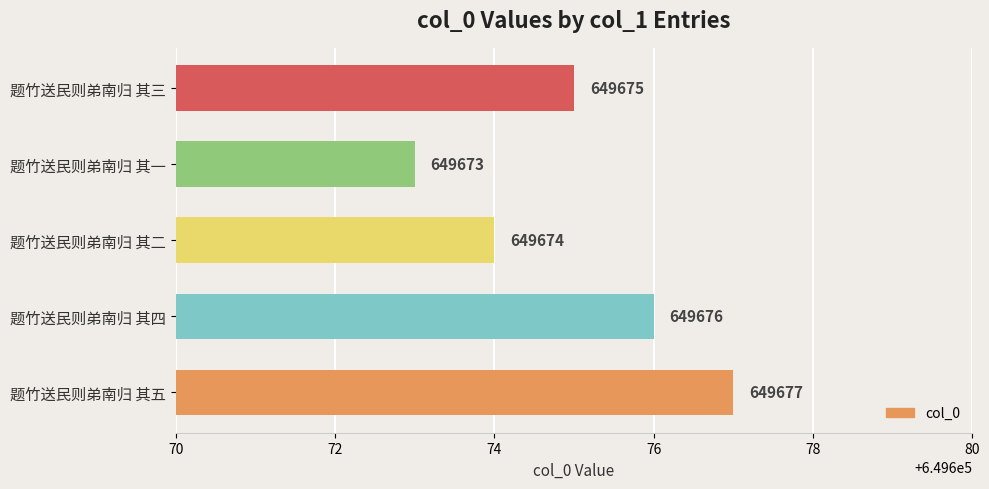

Reading top to bottom, extract all data points from this chart.

649675	649673	649674	649676	649677